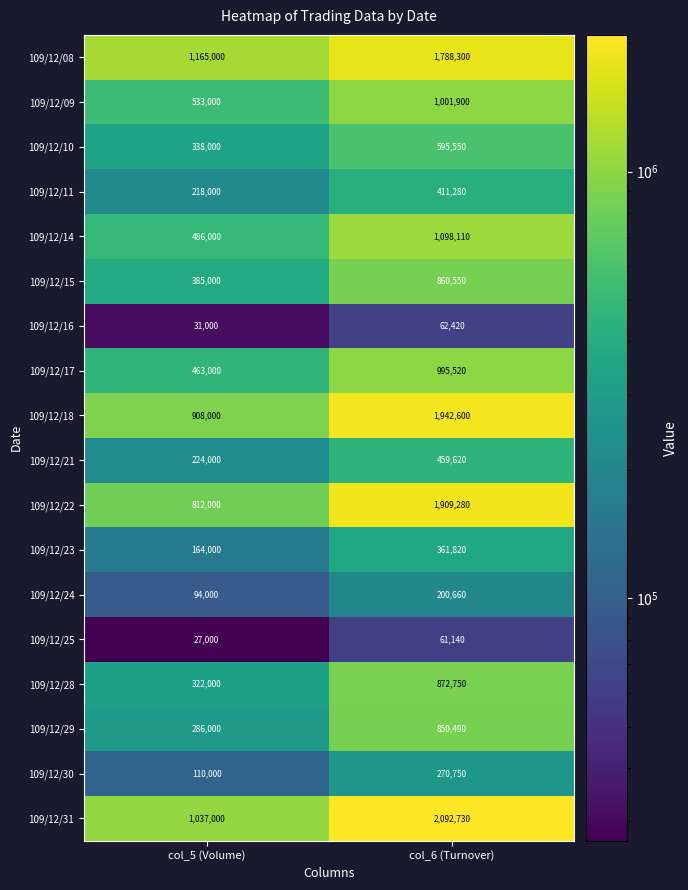

What is the difference between the 109/12/11 values at col_6 (Turnover) and col_5 (Volume)?

193280